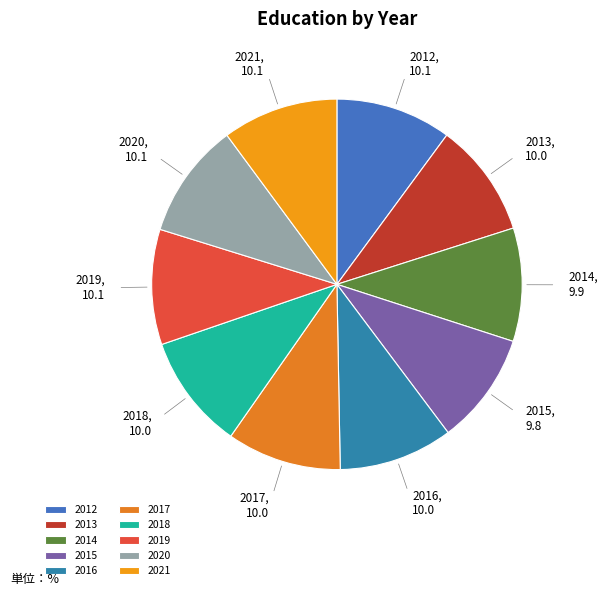

Does 2019 represent more than half of the total?

No